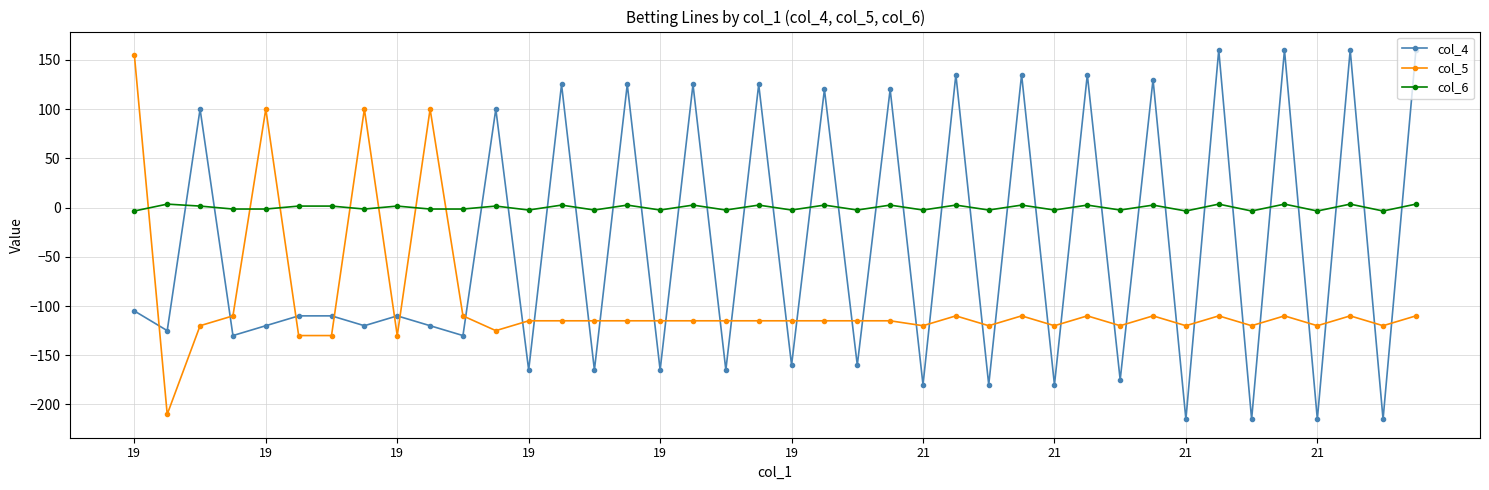

How many intersections are there between col_6 and col_5?

7